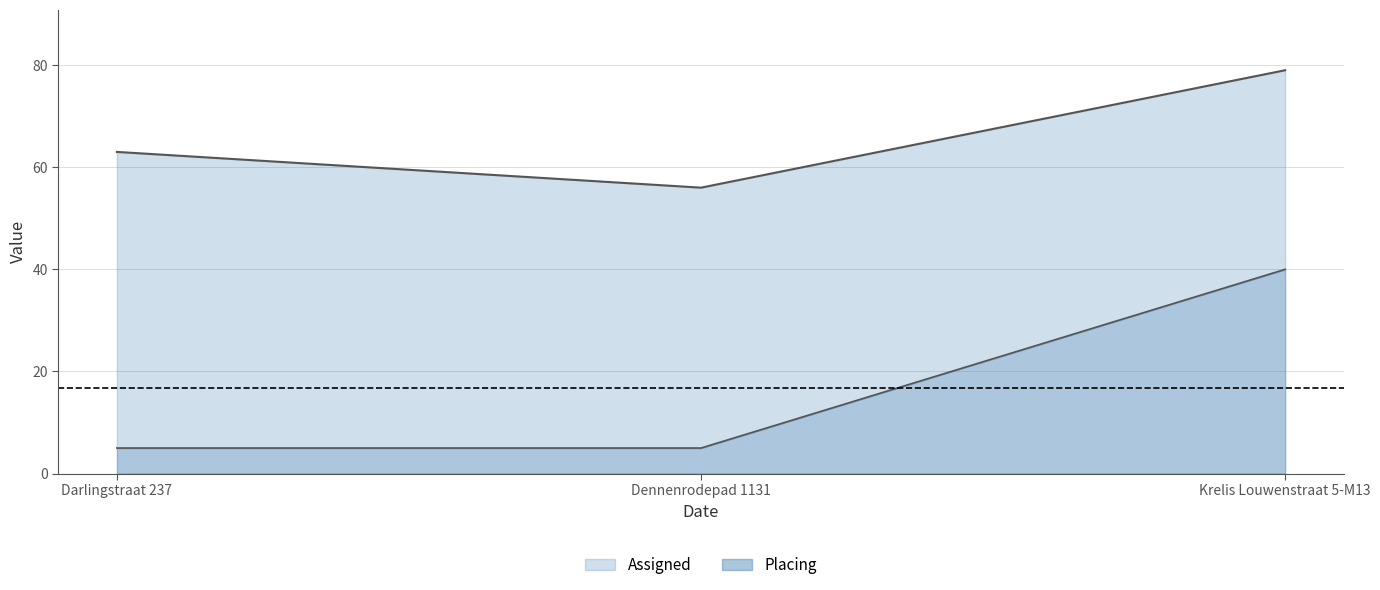

At Krelis Louwenstraat 5-M13, list the series in order from smallest to largest.

Placing, Assigned